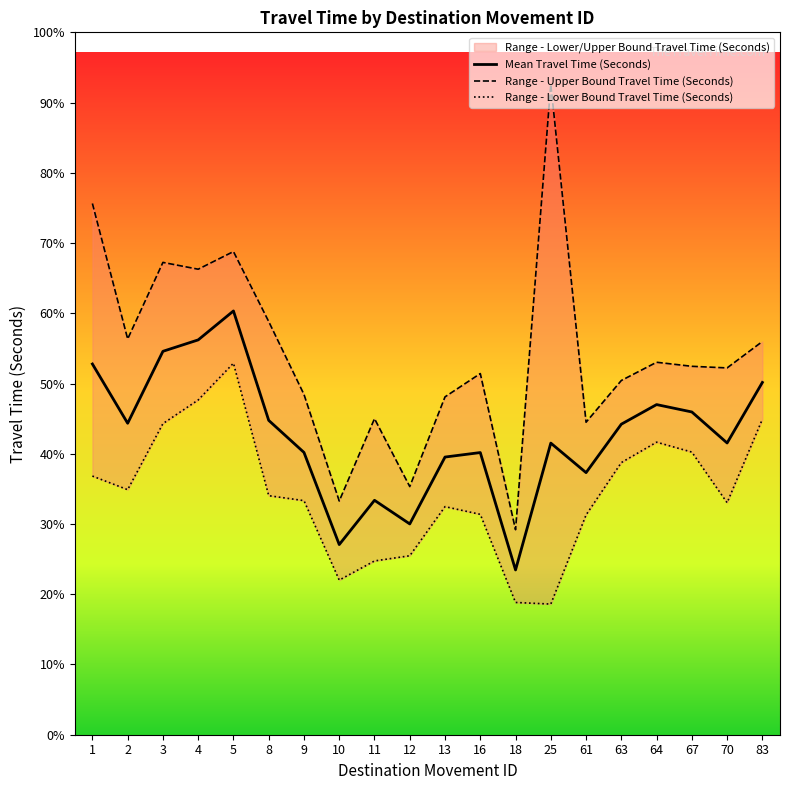

The value of Mean Travel Time (Seconds) at 5 is 5644. True or false?

False